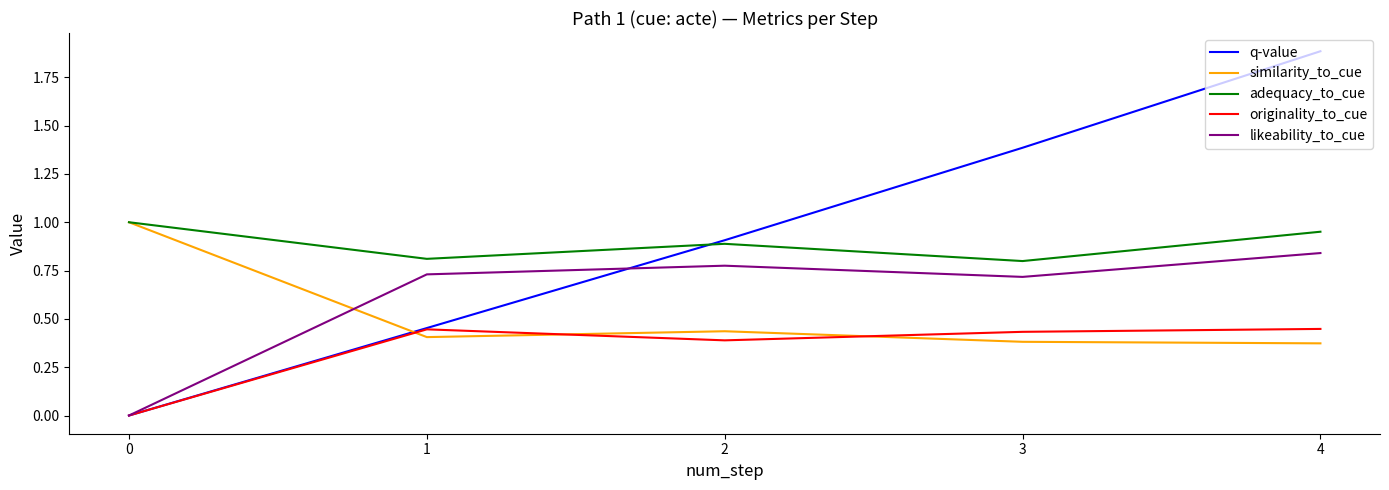

Between 2 and 3, which series saw the biggest shift?

q-value